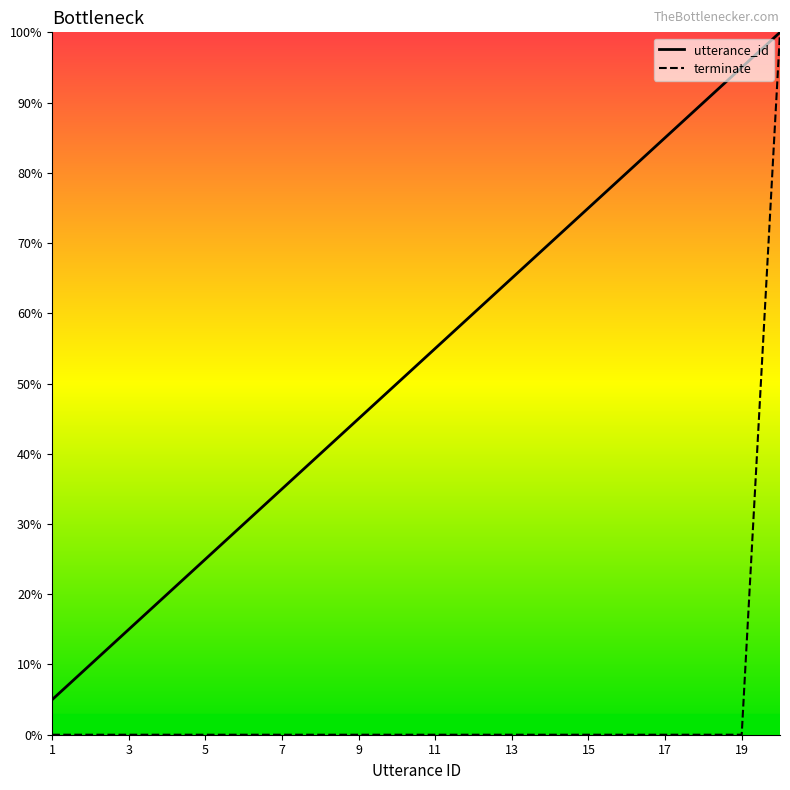

True or false: utterance_id has a value of 123.5 at 15.

False